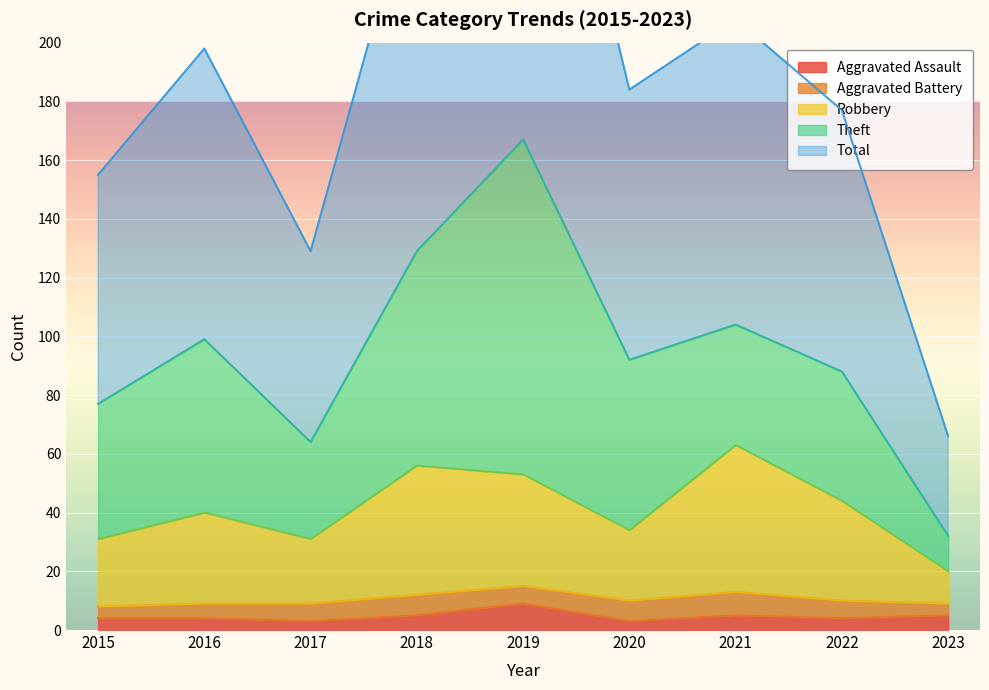

What is the spread (max minus min) of values at 2015?

151